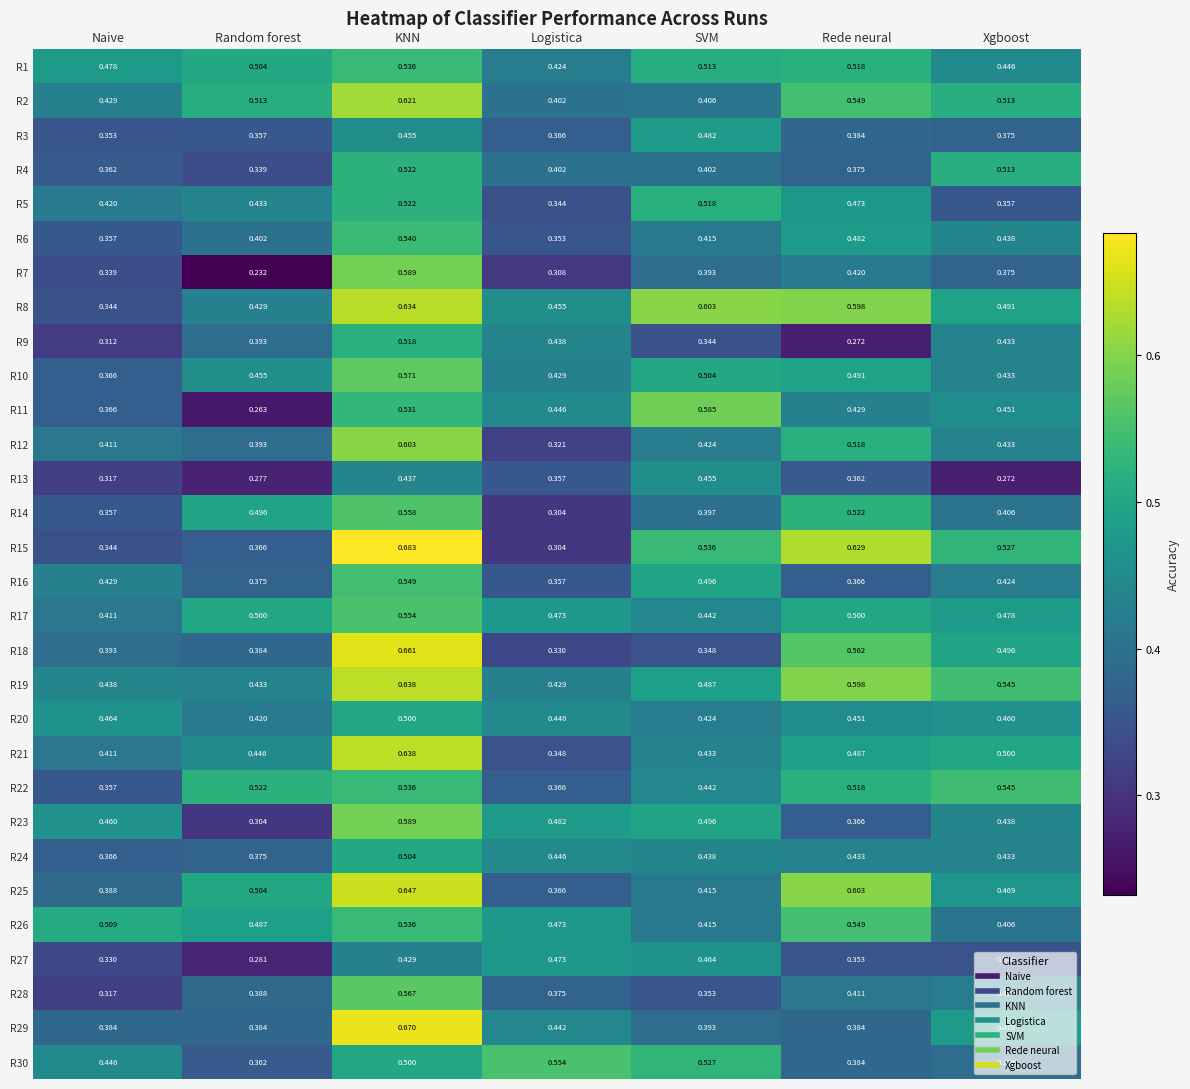

Is the value of R10 at SVM greater than the value of R23 at Xgboost?

Yes